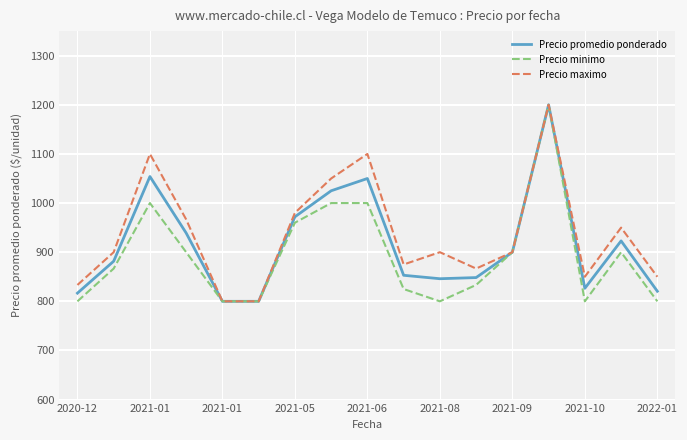

What is the minimum value shown in the chart?

800.0